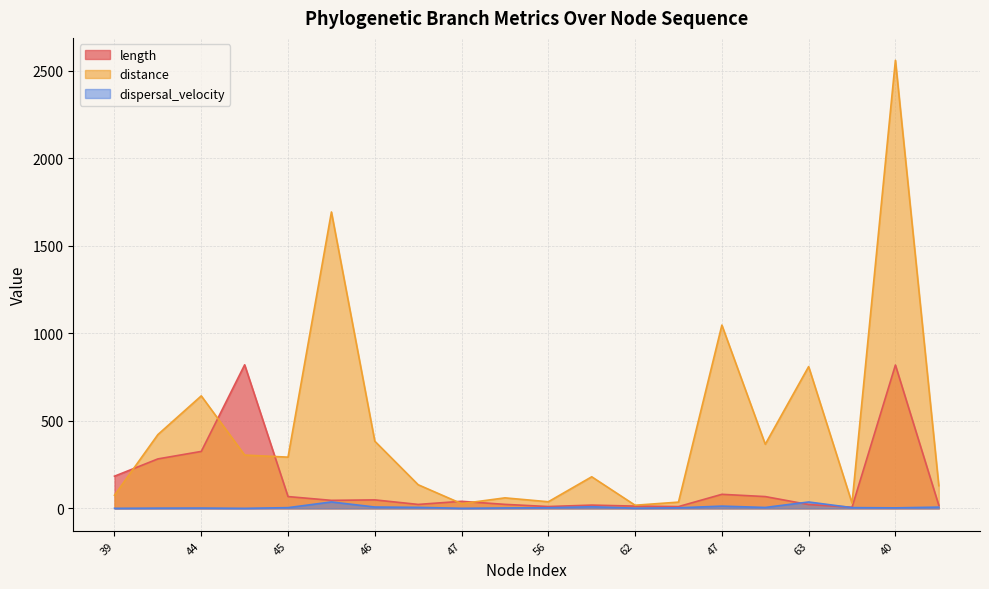

Between 45 and 63, which series saw the biggest shift?

distance